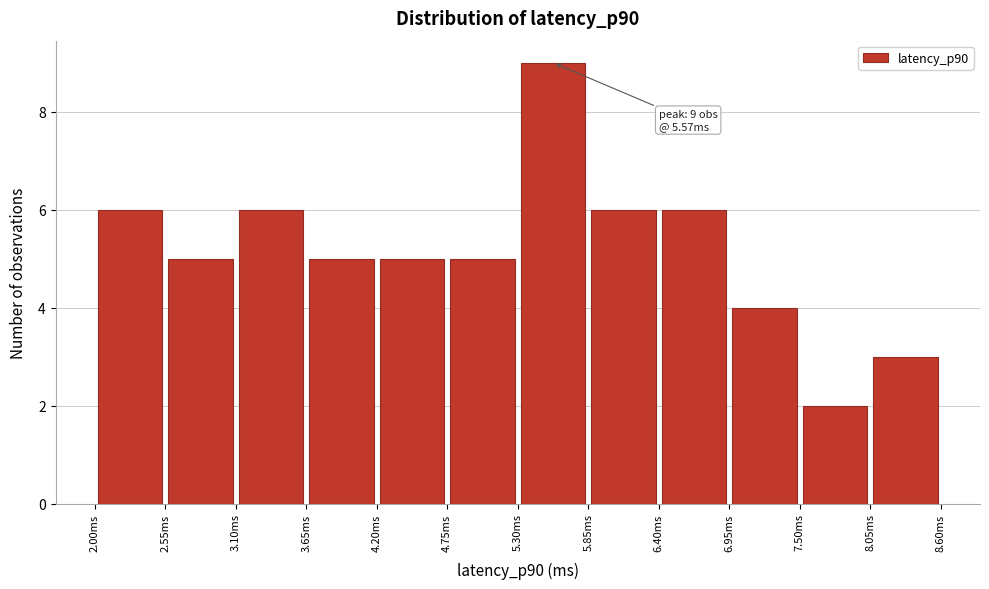

Over which range of the x-axis is the bar tallest?

5.30 to 5.85